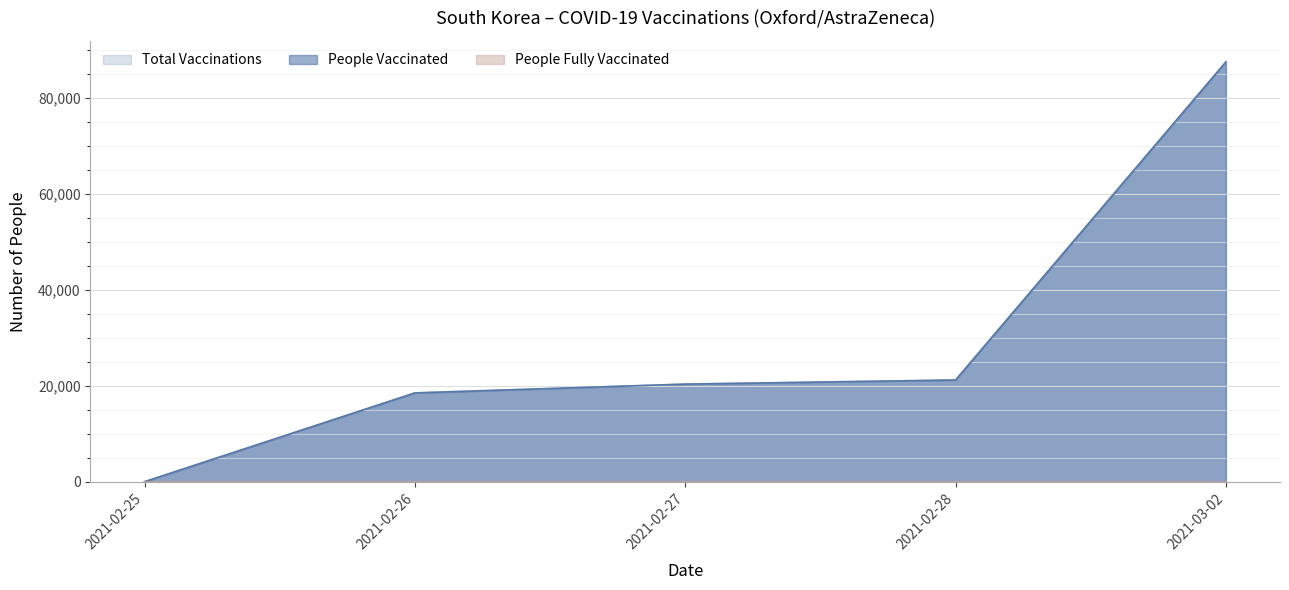

Does the chart display data point markers on the line(s)?

No